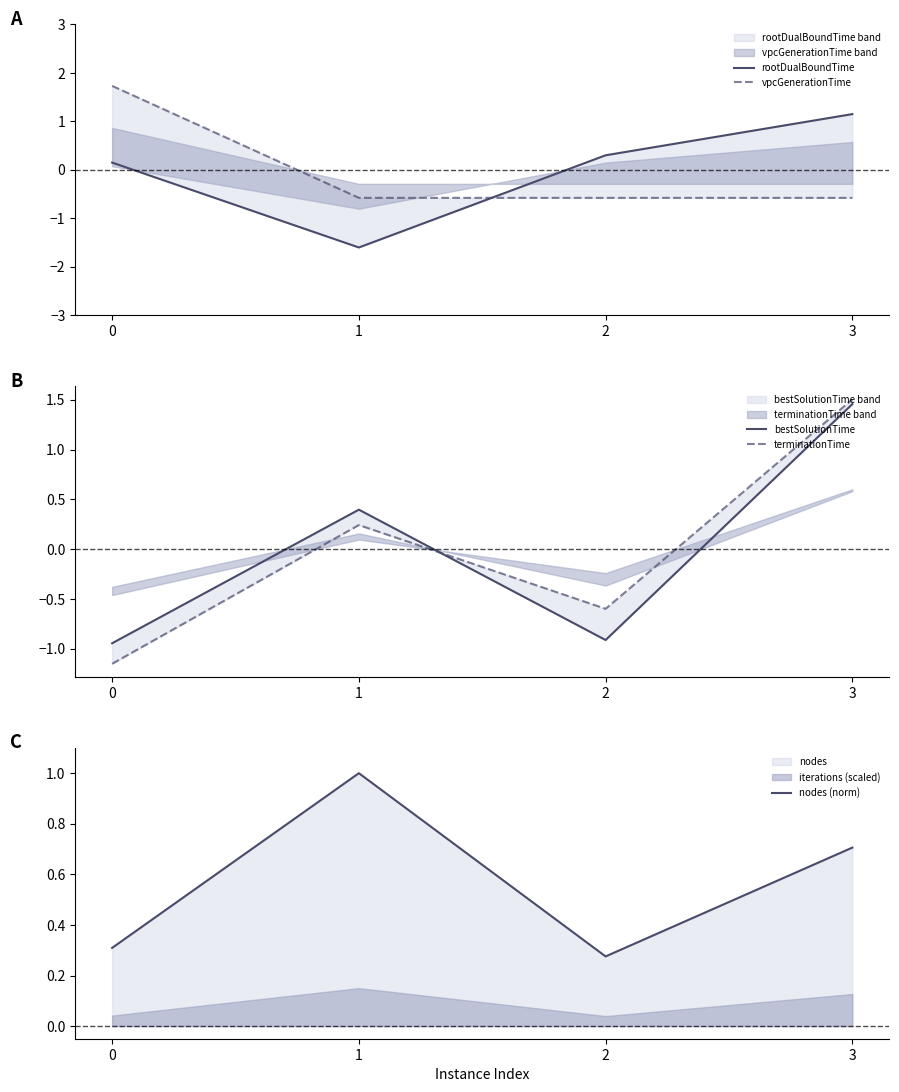

Is the value of vpcGenerationTime at 3 greater than the value of rootDualBoundTime at 0?

No